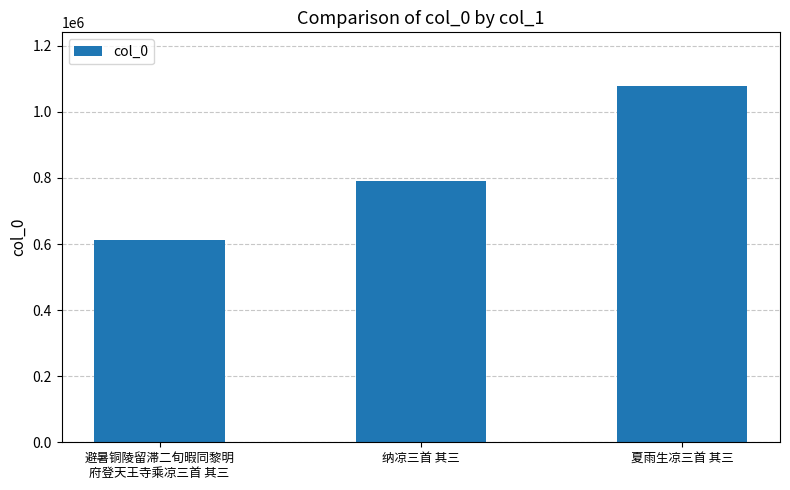

Between 避暑铜陵留滞二旬暇同黎明
府登天王寺乘凉三首 其三 and 夏雨生凉三首 其三, which is larger?

夏雨生凉三首 其三